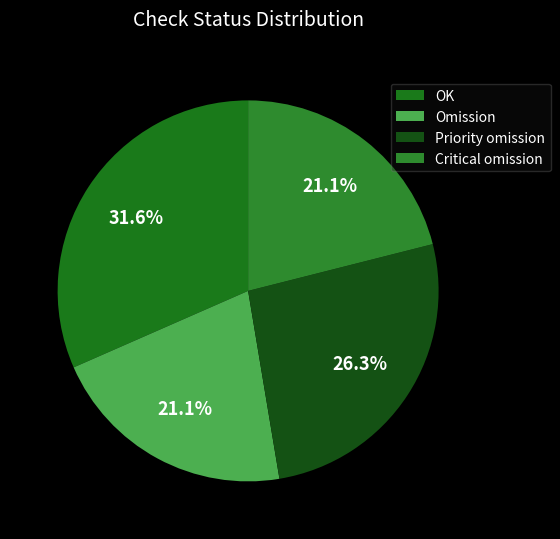

What is the ratio of the value at Critical omission to the value at Omission?

1.0